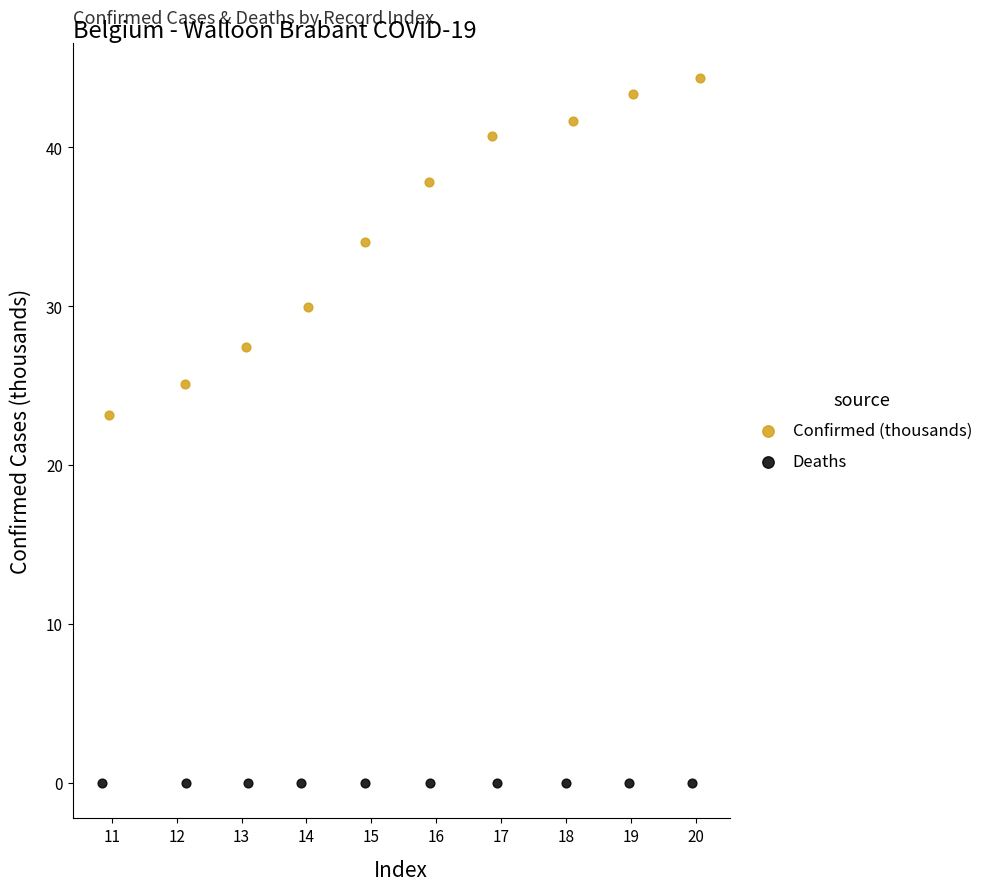

Which series reaches the maximum Y coordinate?

Confirmed (thousands)